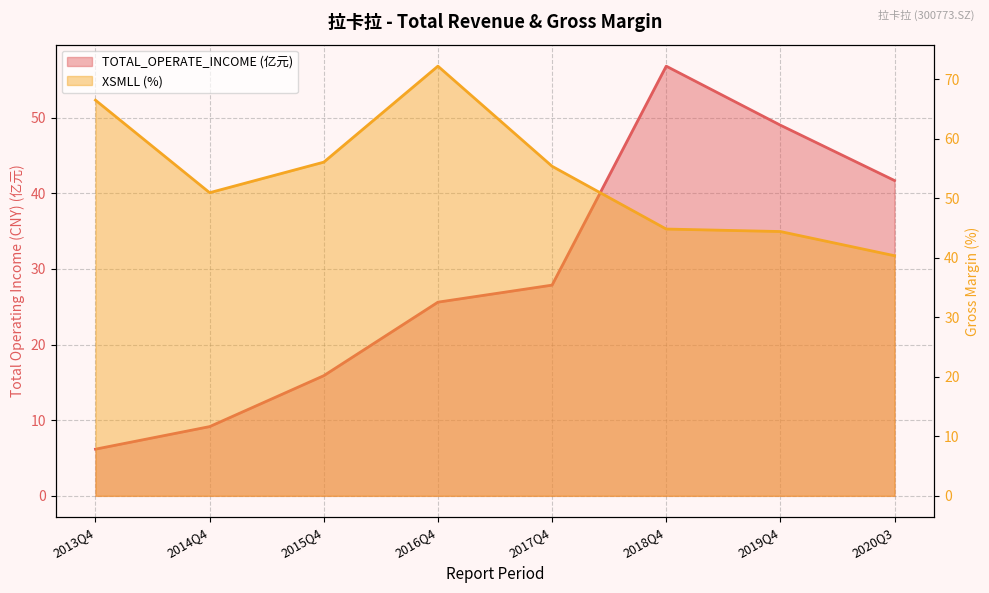

What is the lowest value of the TOTAL_OPERATE_INCOME series?

6.2